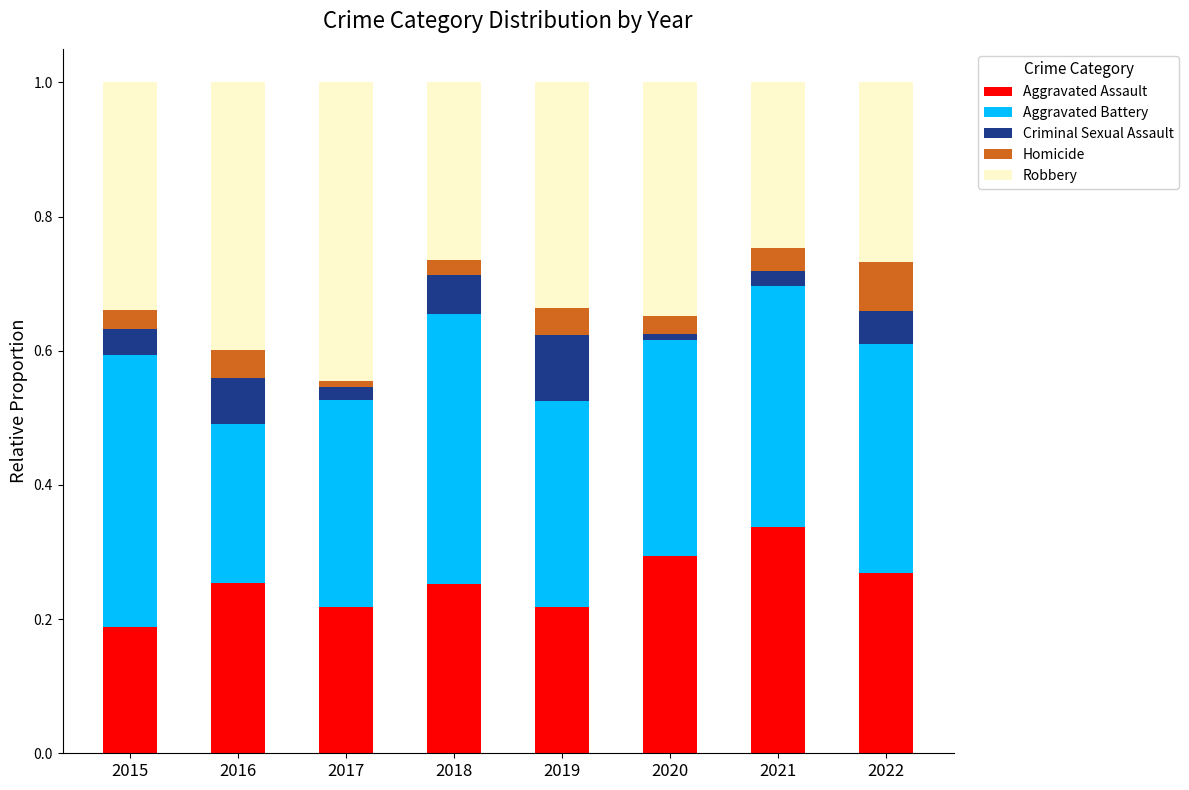

What is the total value across all series at 2019?

1.0